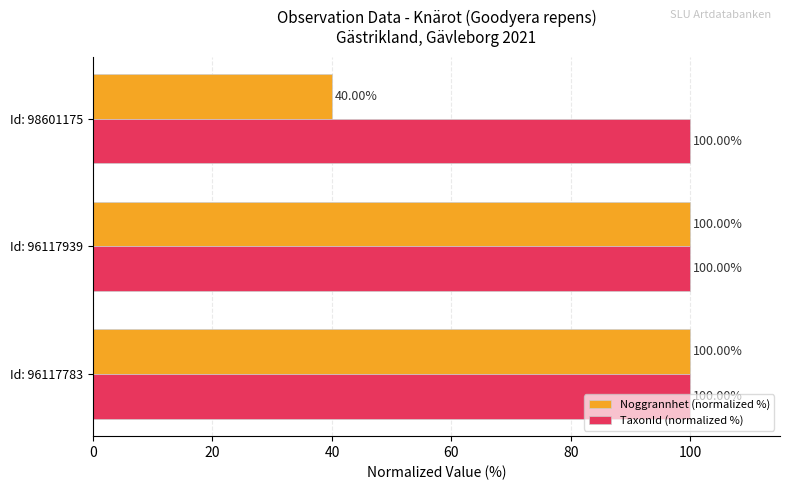

What is the average value of the TaxonId (normalized %) series?

100